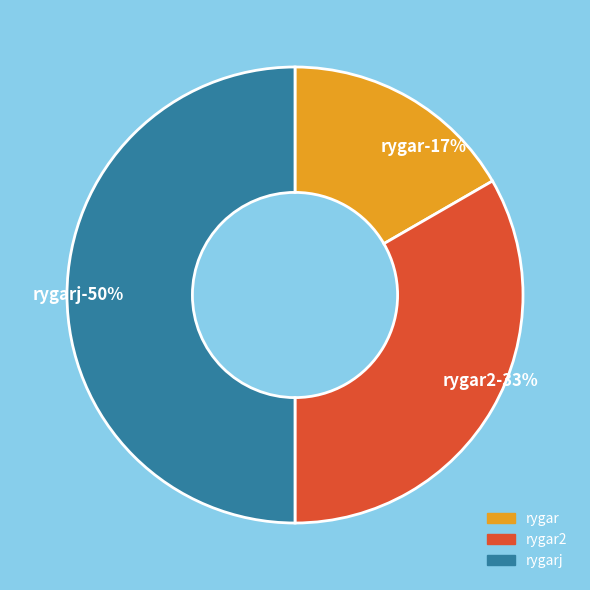

Is the sum of rygarj and rygar2 greater than half?

Yes